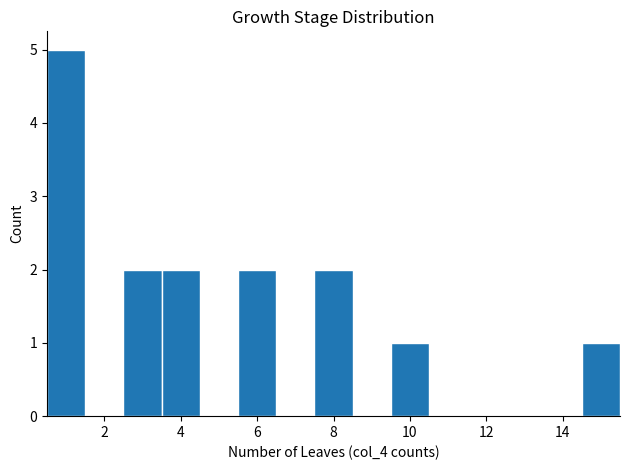

How tall is the bar that spans 5.5 to 6.5 on the x-axis? Neither the bar edges nor the heights are printed on the chart, so give them approximately, as read against the axes.

2